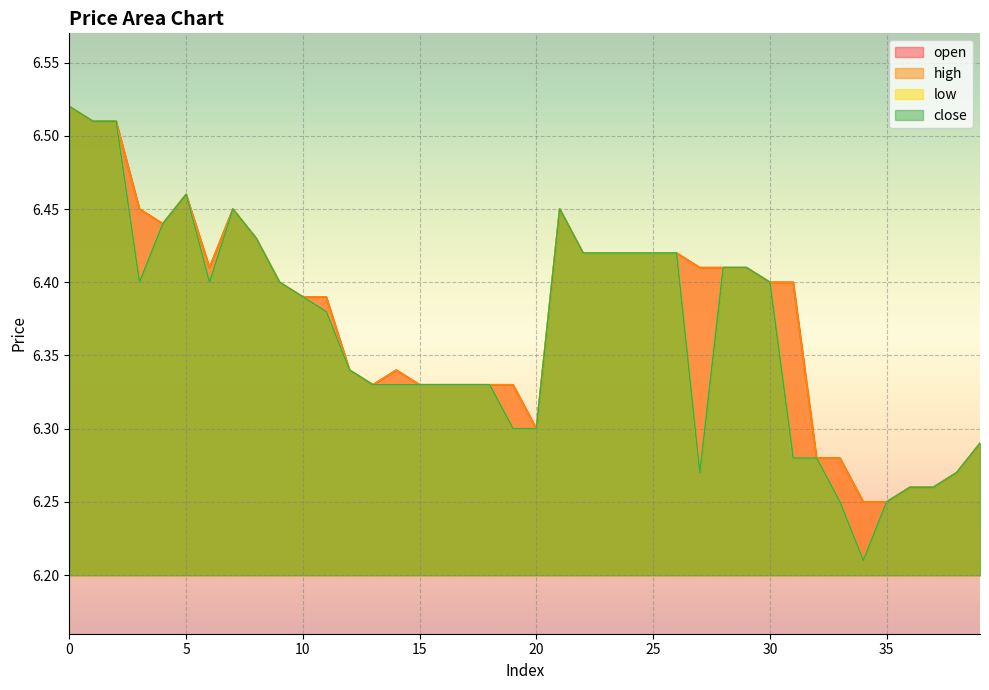

What is the highest value of the close series?

6.5